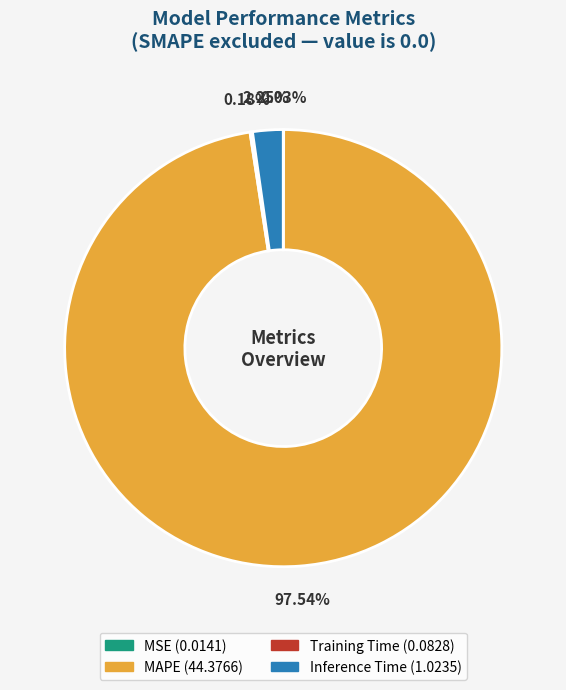

What is the majority slice?

MAPE